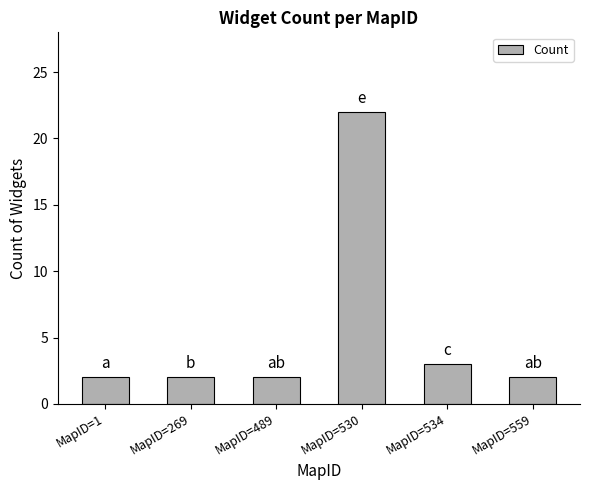

Reading left to right, transcribe all the data shown in this chart.

2	2	2	22	3	2